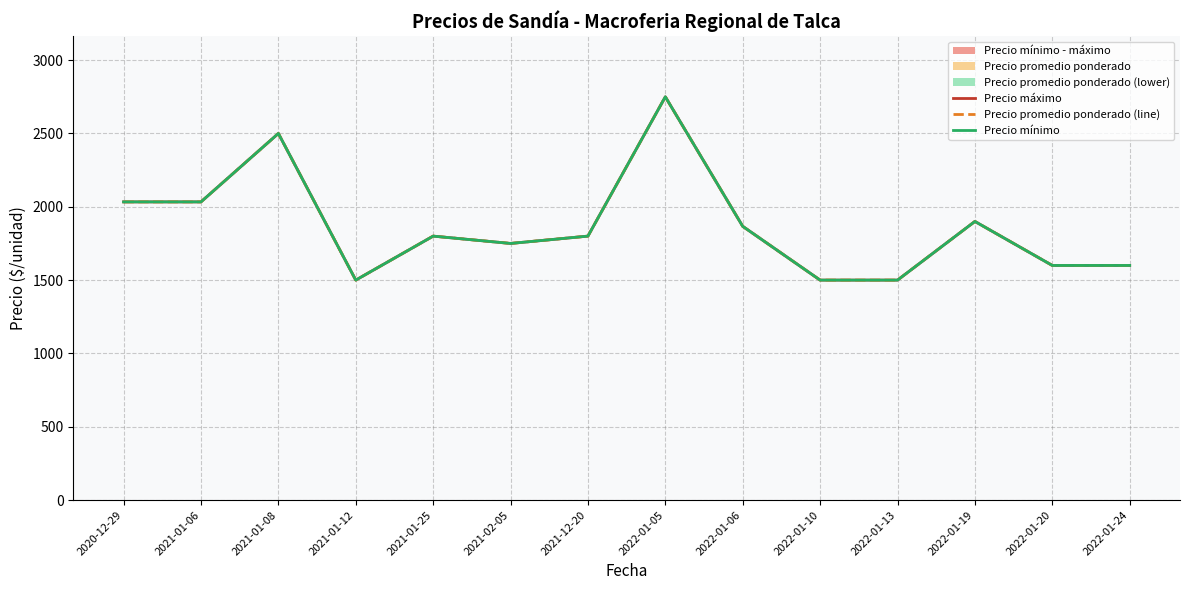

Is the value of Precio mínimo at 2021-01-06 greater than the value of Precio promedio ponderado (line) at 2022-01-13?

Yes